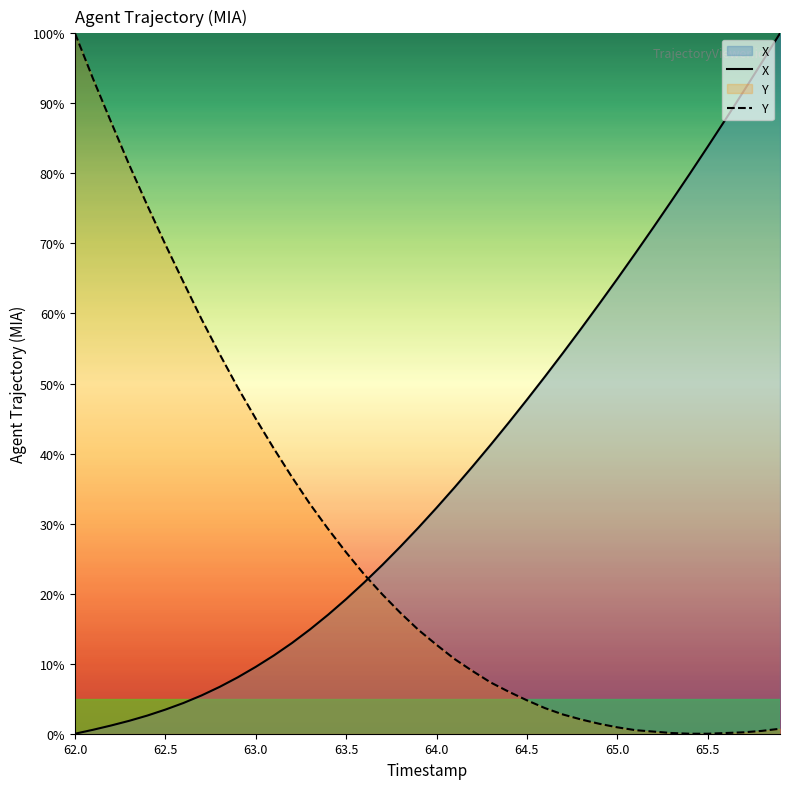

Is this an area chart (filled region under the line)?

No